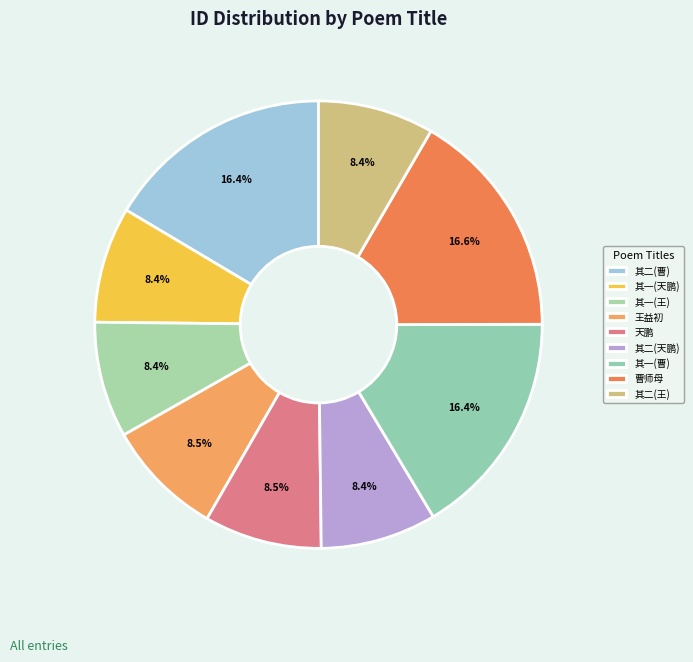

Is there a majority slice in this chart?

No